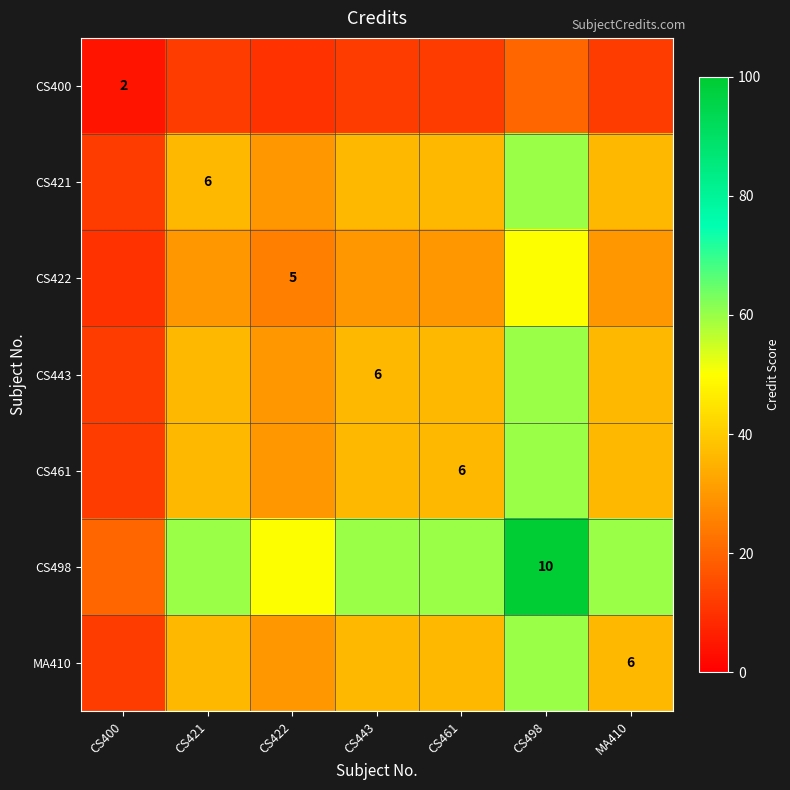

What is the sum of the CS461 values at CS400 and CS461?

48